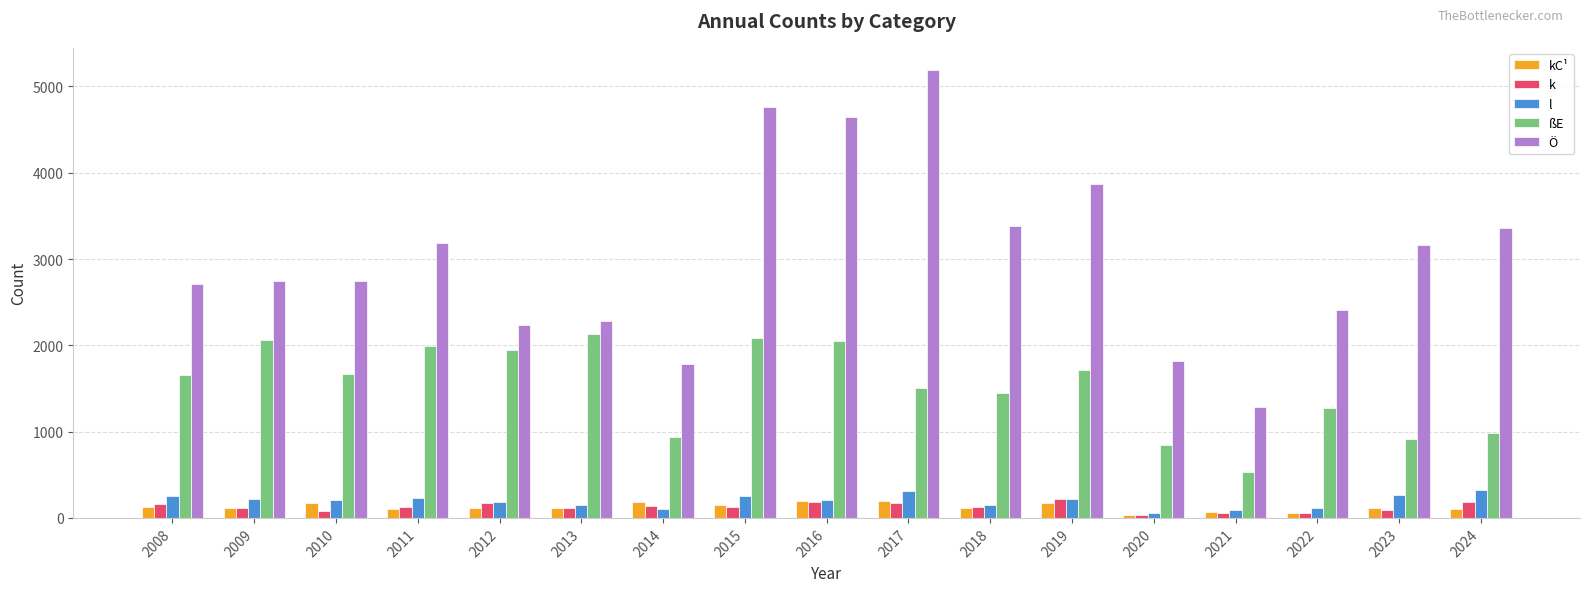

What value does the kC¹ series have at 2015, to the nearest 10?

150